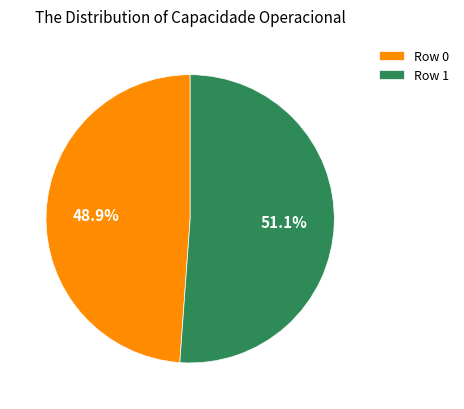

To the nearest percent, what portion does Row 1 represent?

51%